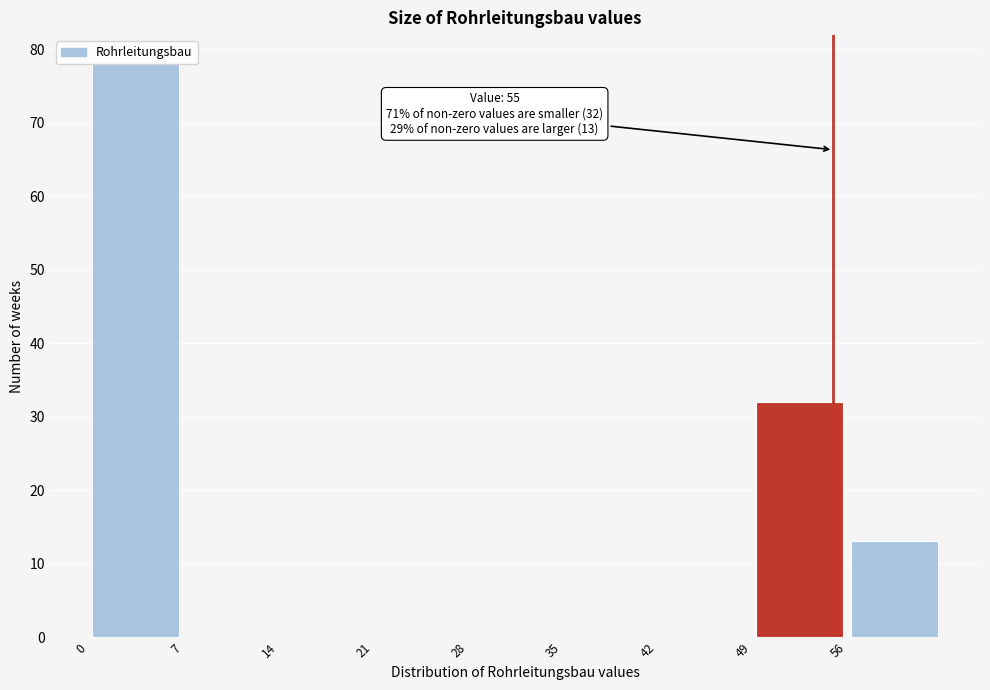

Which range on the x-axis has the tallest bar?

0 to 7